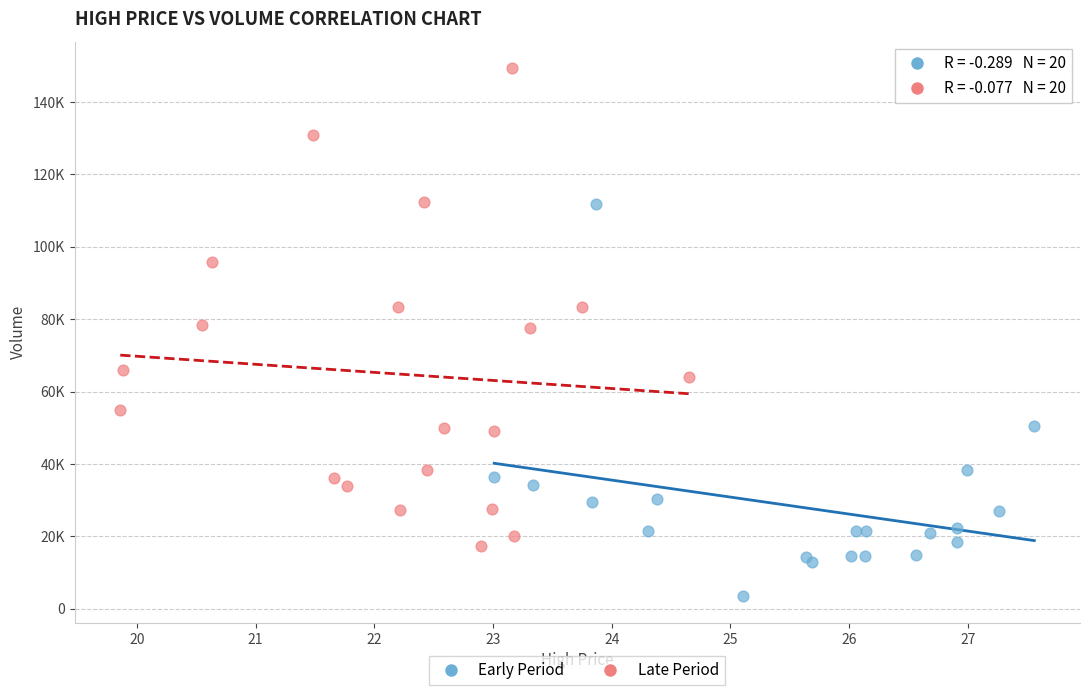

Which series has the widest spread of Y values?

Late Period